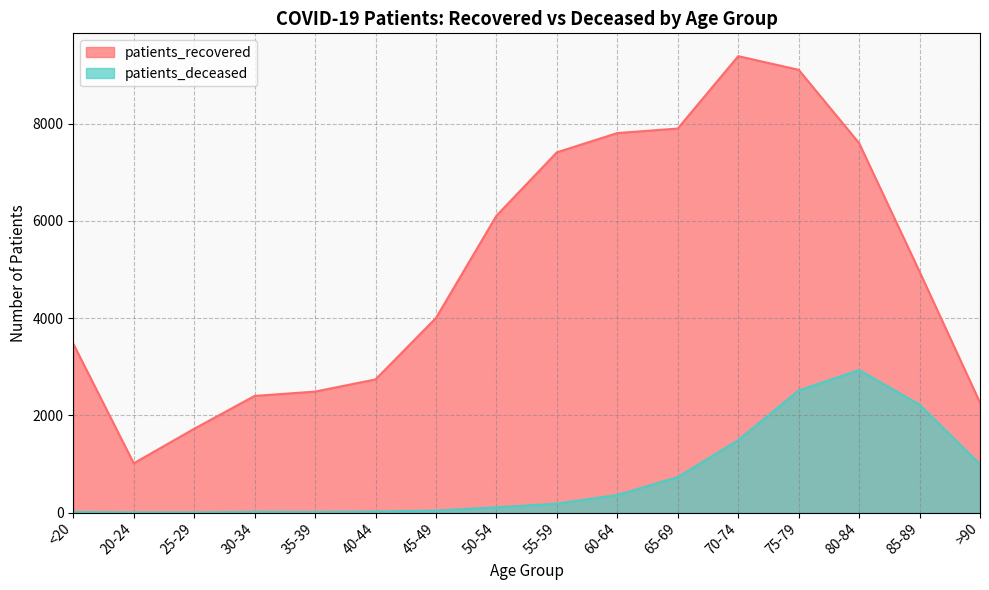

What is the label of the 14th point from the left?

80-84